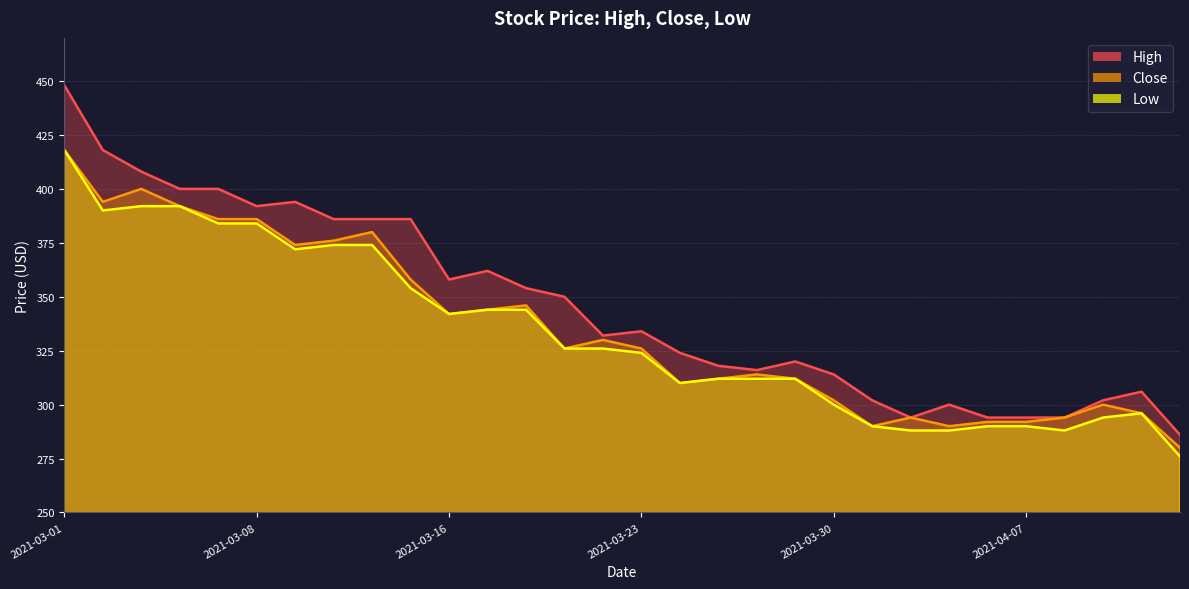

At which category does High reach its first local peak?

2021-03-09